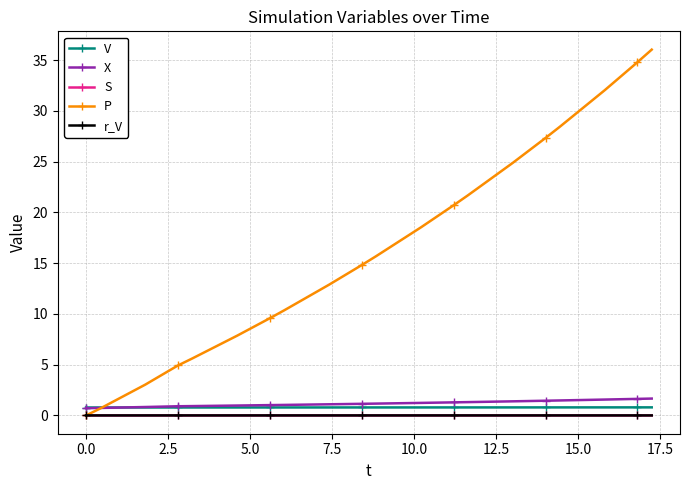

True or false: V and r_V cross at least once.

False